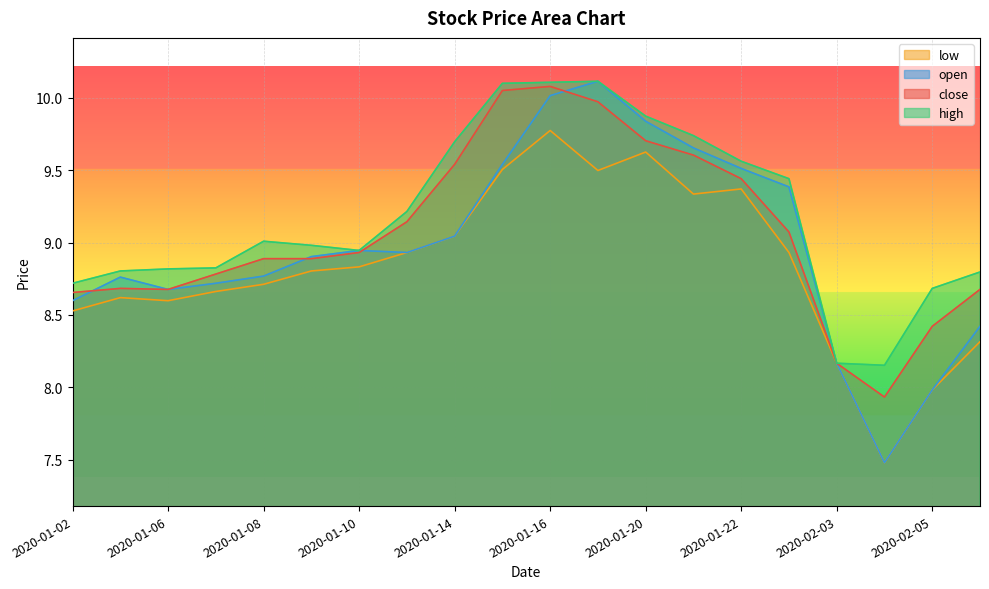

What are all the series names shown in the legend?

low, open, close, high